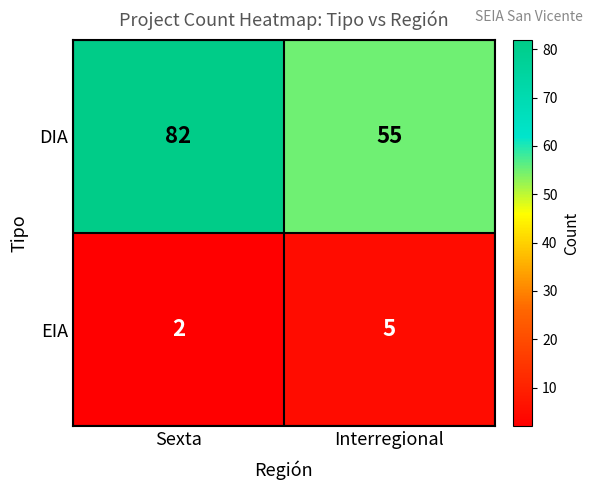

At which label does DIA reach its minimum?

Interregional